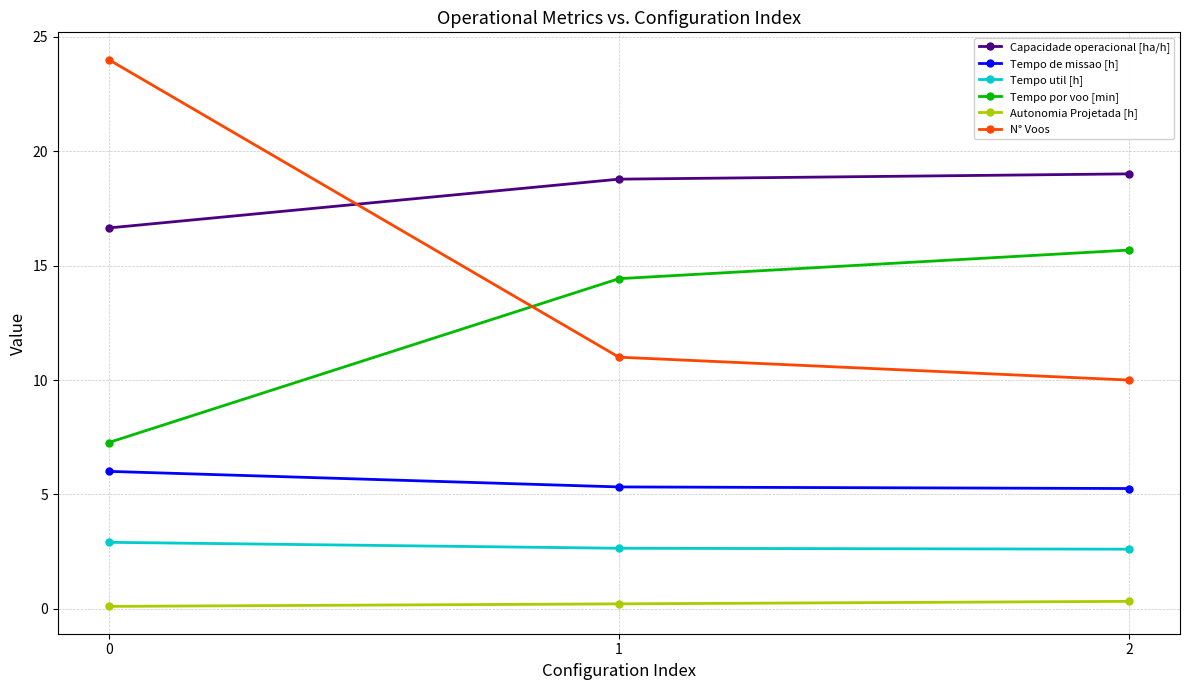

What is the value of the Tempo por voo [min] point at the 1st from the left?

7.3